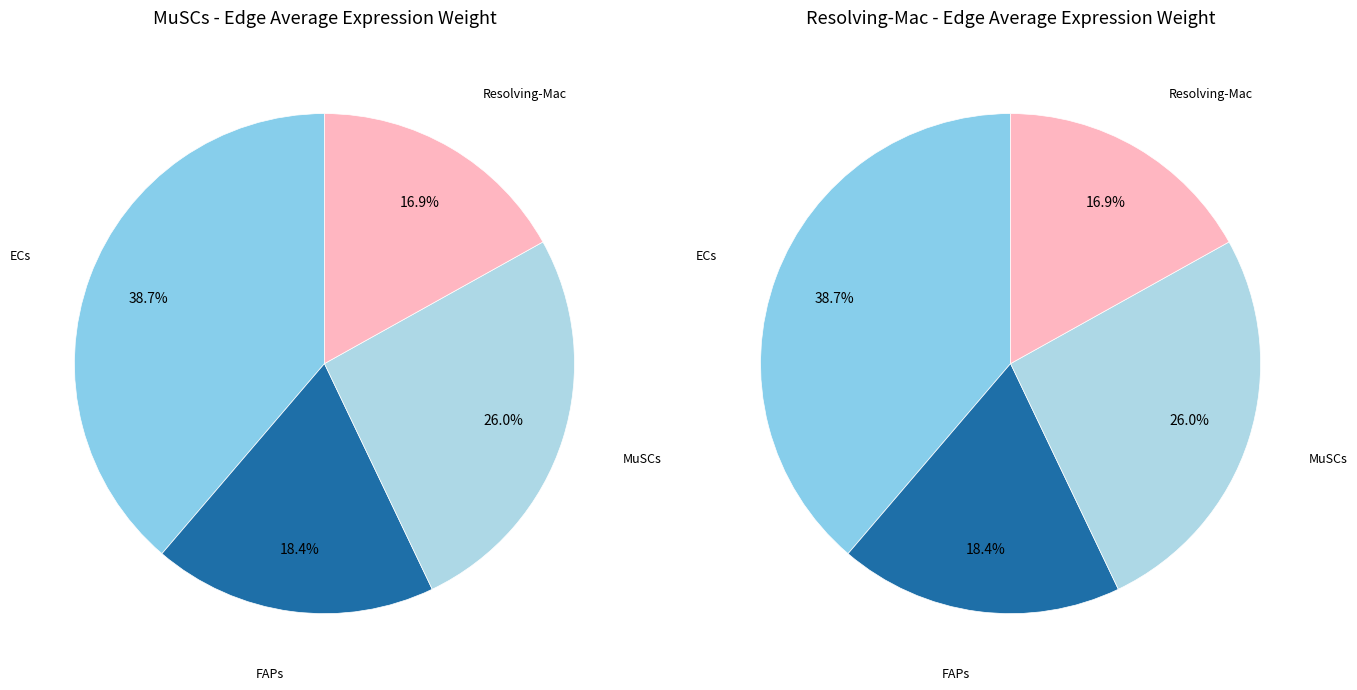

To the nearest percent, what percentage of the pie is ECs?

39%